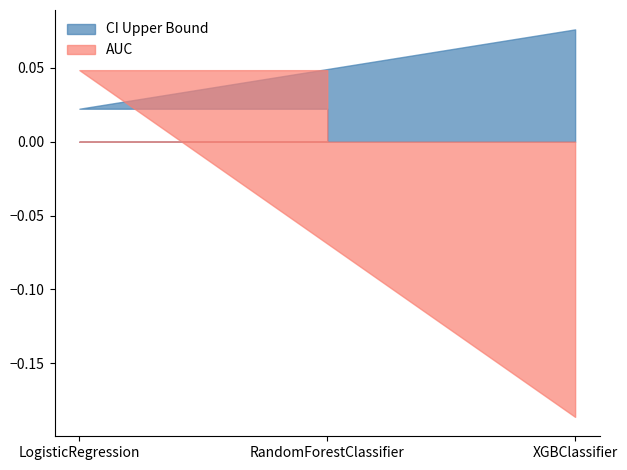

At which category does the chart reach its minimum across all series?

XGBClassifier